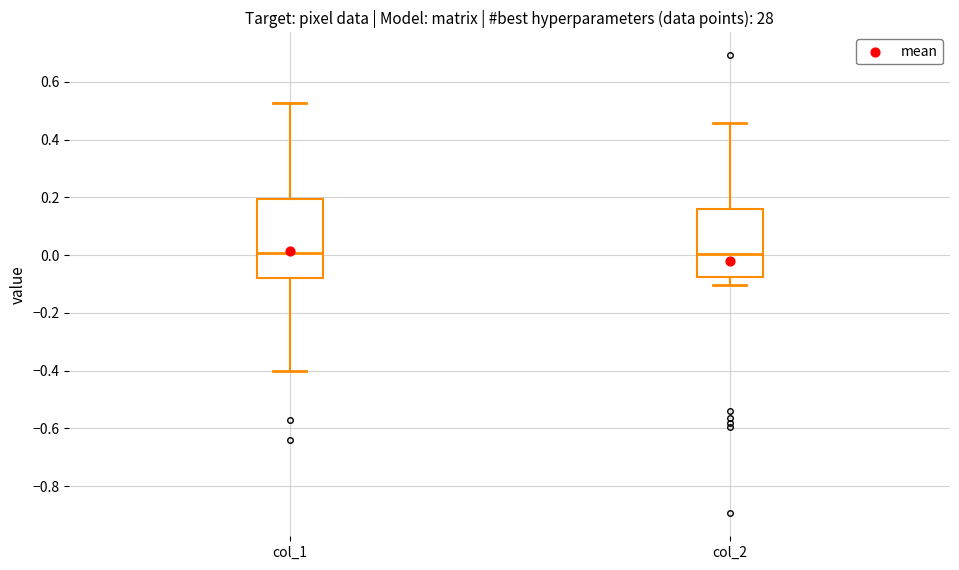

Which box is the tallest, from its lower edge to its upper edge?

col_1